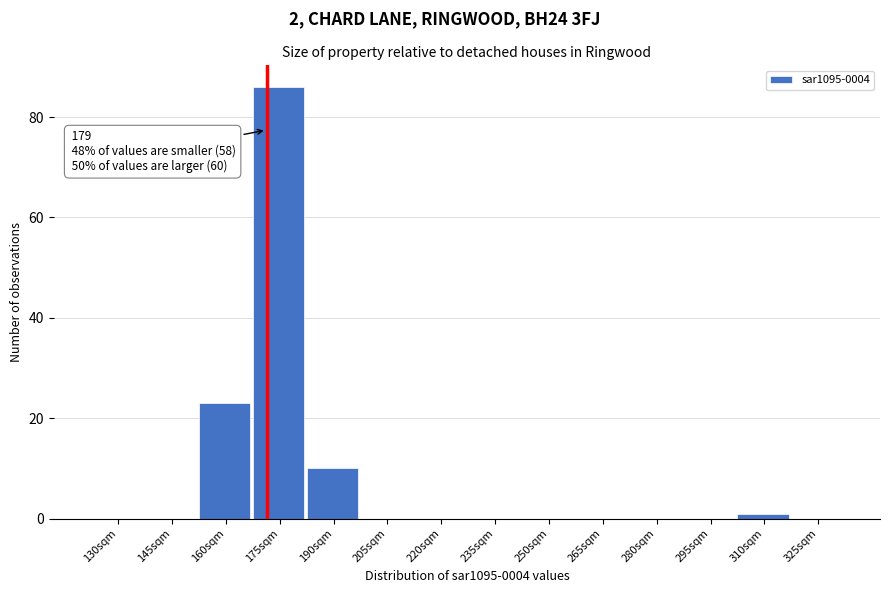

Reading left to right, extract all data points from this chart.

130sqm=0	145sqm=0	160sqm=23	175sqm=86	190sqm=10	205sqm=0	220sqm=0	235sqm=0	250sqm=0	265sqm=0	280sqm=0	295sqm=0	310sqm=1	325sqm=0